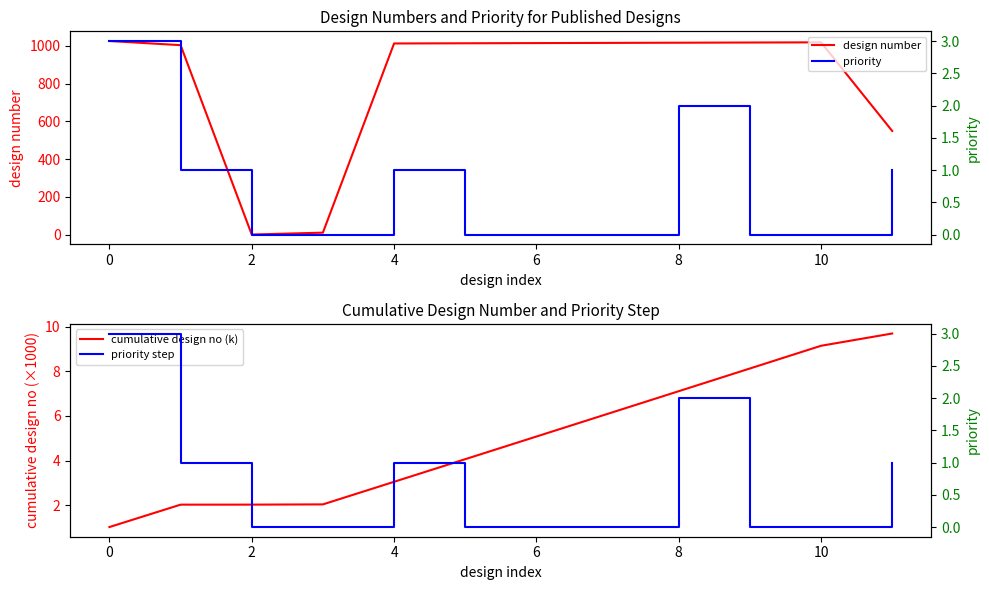

Reading left to right, extract all data points from this chart.

design number: 1025.0	1003.0	1.0	11.0	1012.0	1013.0	1014.0	1015.0	1016.0	1017.0	1018.0	549.0
cumulative design no (k): 1.0	2.0	2.0	2.0	3.1	4.1	5.1	6.1	7.1	8.1	9.1	9.7
priority: 3.0	1.0	0.0	0.0	1.0	0.0	0.0	0.0	2.0	0.0	0.0	1.0
priority step: 3.0	1.0	0.0	0.0	1.0	0.0	0.0	0.0	2.0	0.0	0.0	1.0